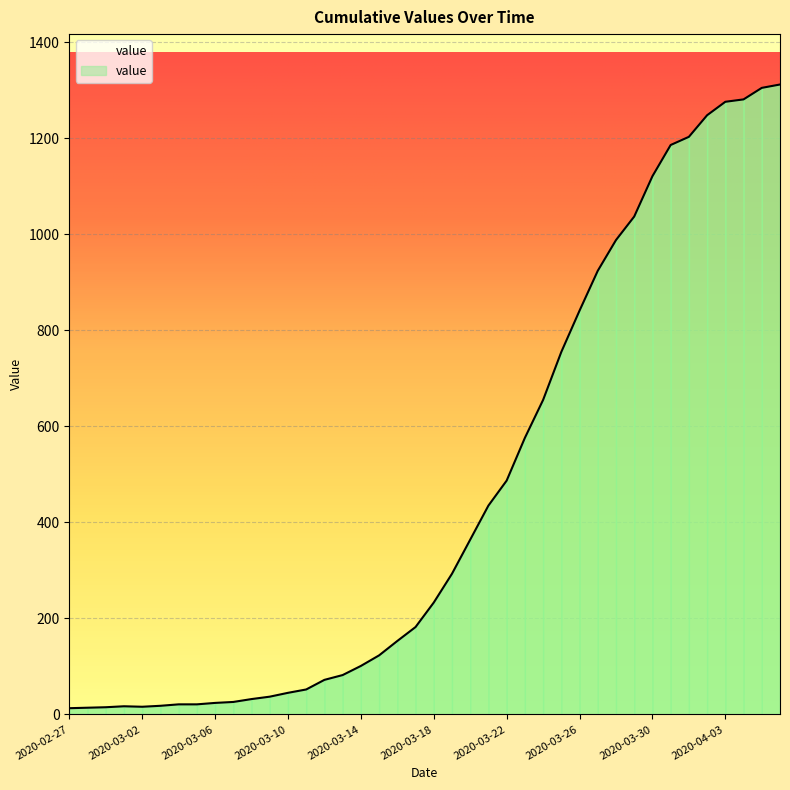

What is the maximum value shown in the chart?

1312